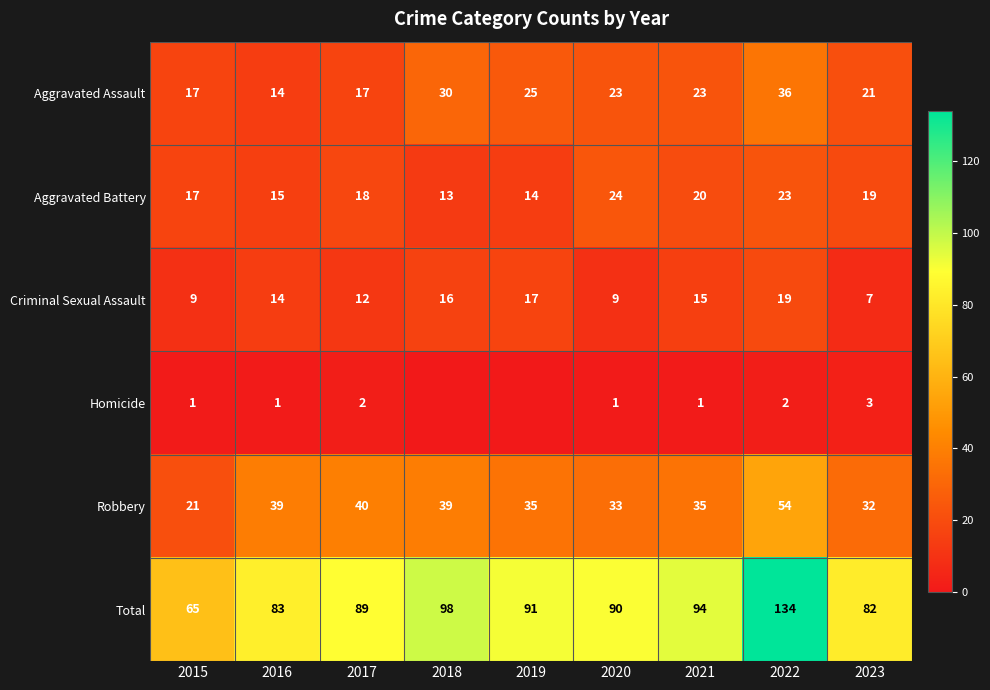

Rank the series at 2020 from highest to lowest value.

Total, Robbery, Aggravated Battery, Aggravated Assault, Criminal Sexual Assault, Homicide